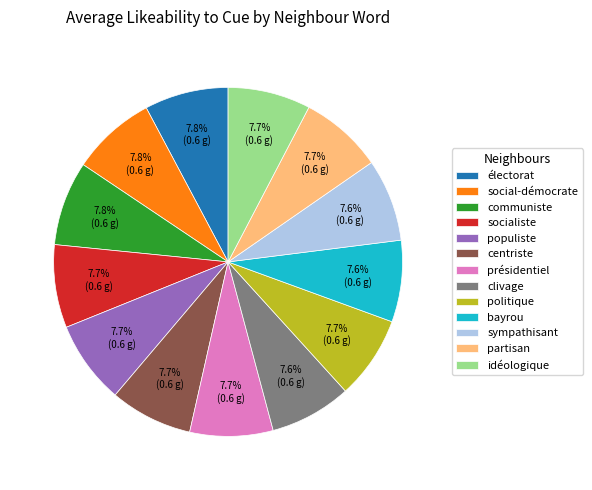

What portion of the pie excludes communiste?

92.2%